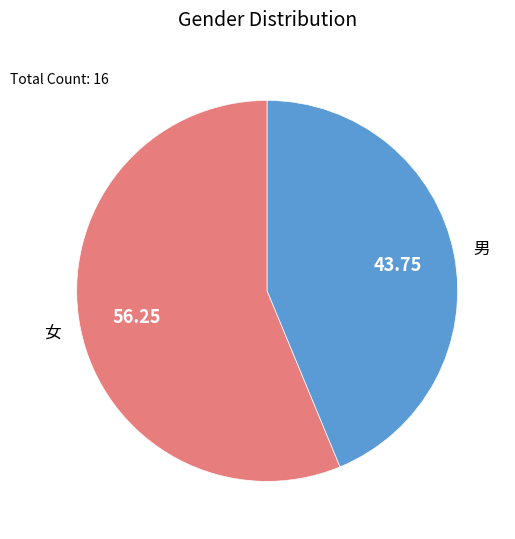

Is it true that 男 is 37% of the pie?

False